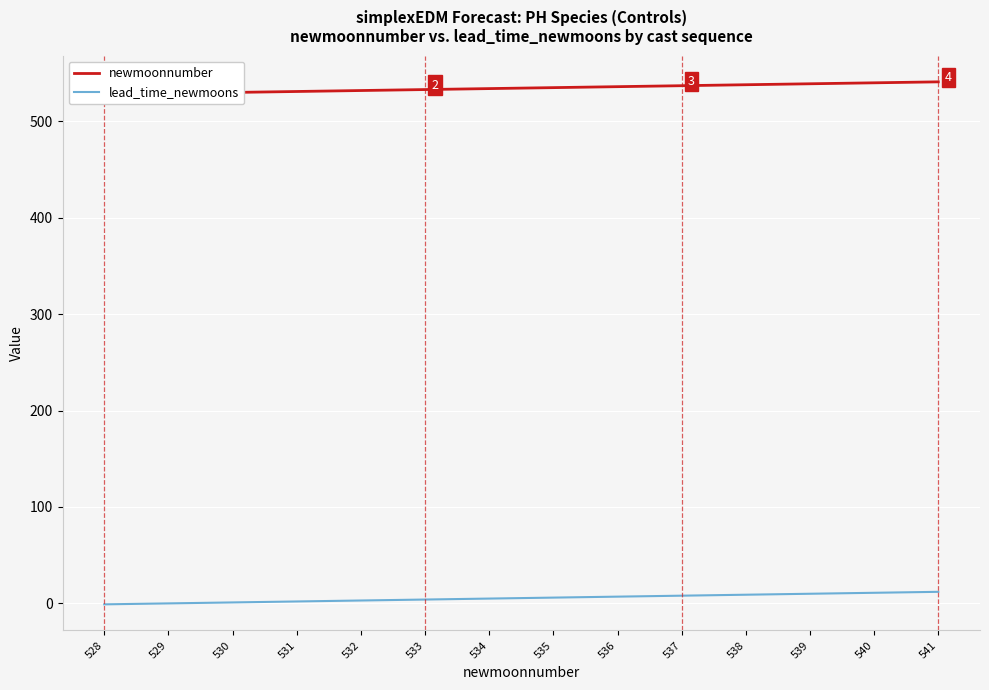

What are all the series names shown in the legend?

newmoonnumber, lead_time_newmoons